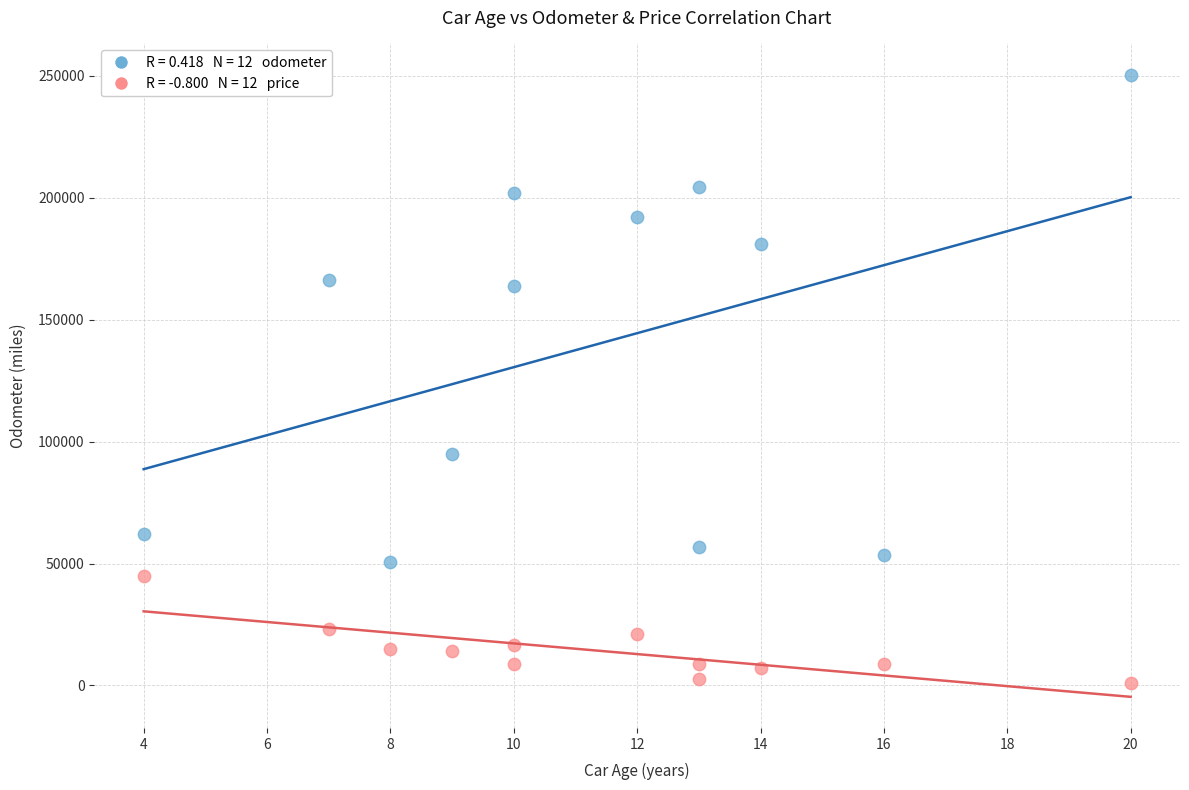

Across all series, what Y value is closest to 125700?

95000